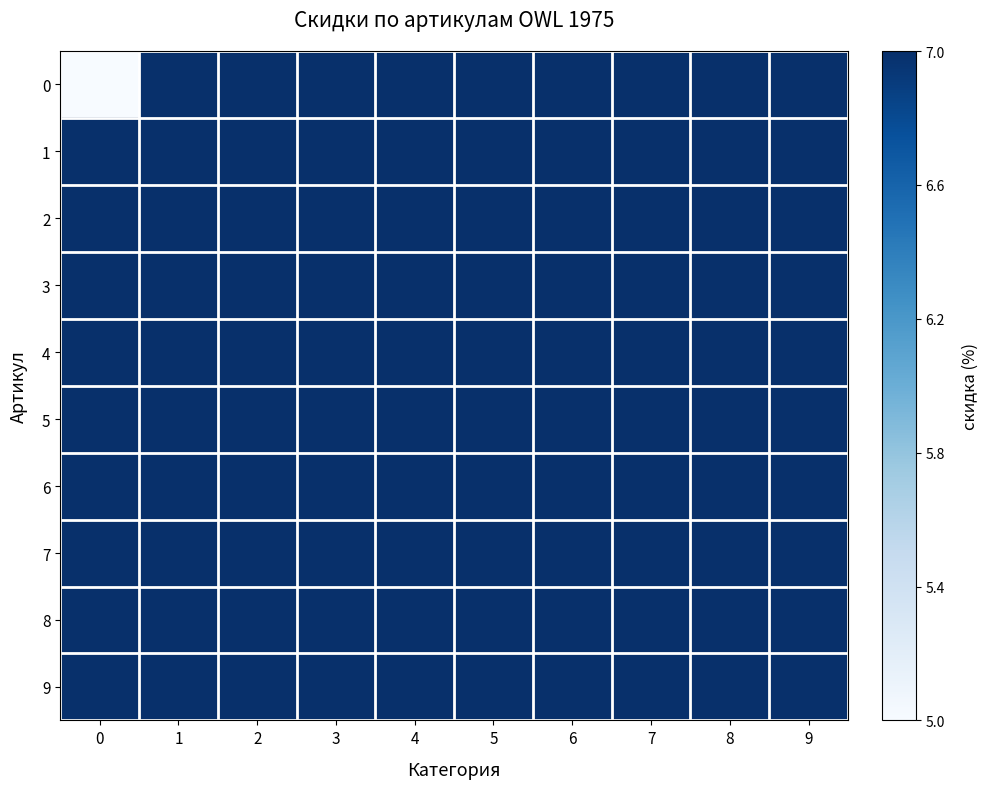

Reading right to left, what are all the values shown in this chart?

0: 9=1	8=1	7=1	6=1	5=1	4=1	3=1	2=1	1=1	0=0
1: 9=1	8=1	7=1	6=1	5=1	4=1	3=1	2=1	1=1	0=1
2: 9=1	8=1	7=1	6=1	5=1	4=1	3=1	2=1	1=1	0=1
3: 9=1	8=1	7=1	6=1	5=1	4=1	3=1	2=1	1=1	0=1
4: 9=1	8=1	7=1	6=1	5=1	4=1	3=1	2=1	1=1	0=1
5: 9=1	8=1	7=1	6=1	5=1	4=1	3=1	2=1	1=1	0=1
6: 9=1	8=1	7=1	6=1	5=1	4=1	3=1	2=1	1=1	0=1
7: 9=1	8=1	7=1	6=1	5=1	4=1	3=1	2=1	1=1	0=1
8: 9=1	8=1	7=1	6=1	5=1	4=1	3=1	2=1	1=1	0=1
9: 9=1	8=1	7=1	6=1	5=1	4=1	3=1	2=1	1=1	0=1